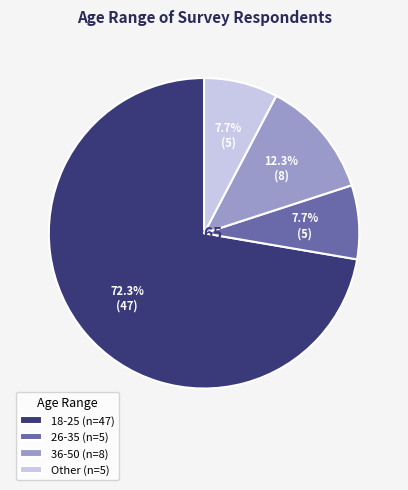

Is there any slice that represents more than half of the pie?

Yes